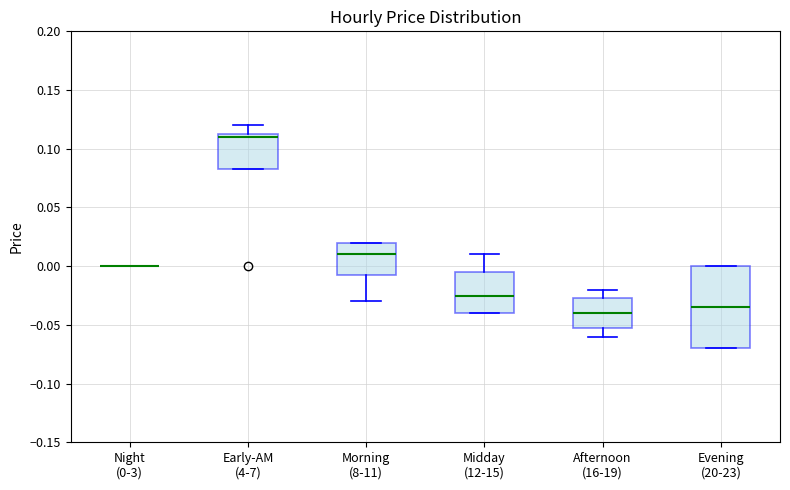

Reading left to right, read every box against the y-axis: the position of its median line, the range the box covers, and the ends of its whiskers. The values are not printed on the chart, so give them approximately, as read against the axis.

Night (0-3): box collapsed to a line at 0.000, whiskers 0.000 to 0.000
Early-AM (4-7): median 0.110, box 0.085 to 0.115, whiskers 0.085 to 0.120
Morning (8-11): median 0.010, box -0.005 to 0.020, whiskers -0.030 to 0.020
Midday (12-15): median -0.025, box -0.040 to -0.005, whiskers -0.040 to 0.010
Afternoon (16-19): median -0.040, box -0.050 to -0.025, whiskers -0.060 to -0.020
Evening (20-23): median -0.035, box -0.070 to 0.000, whiskers -0.070 to 0.000